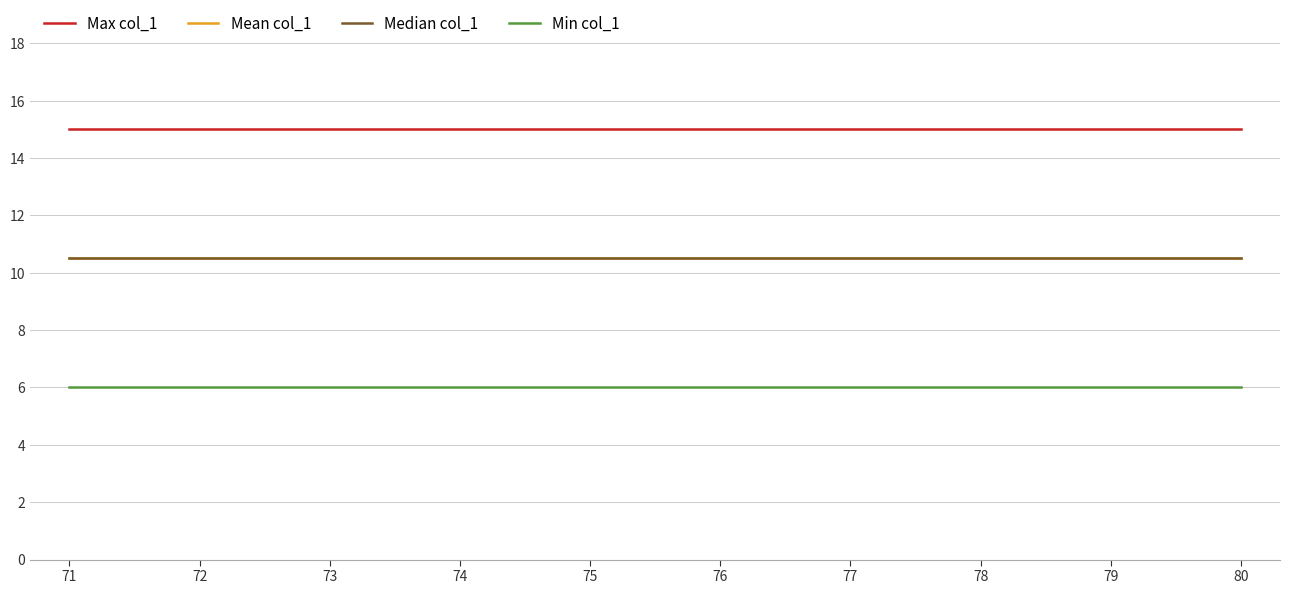

Between 75 and 80, which is larger?

75